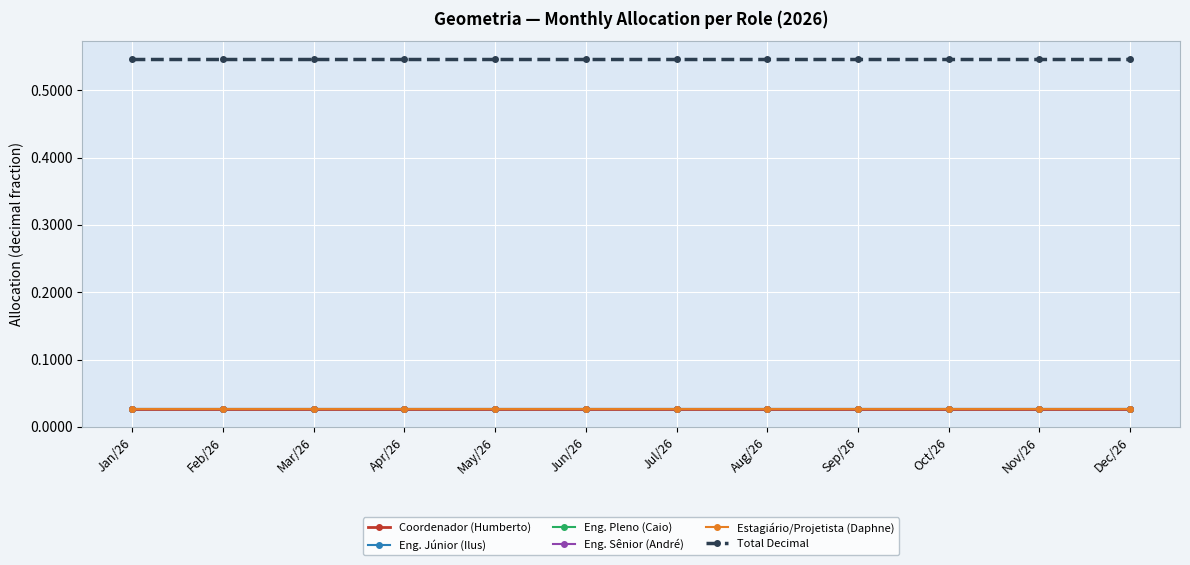

What position from the left is Nov/26?

11